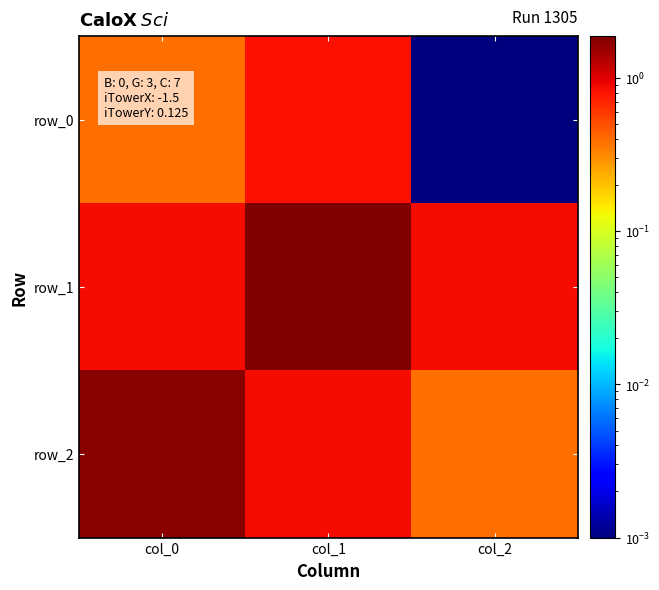

At which label does row_2 reach its minimum?

col_2